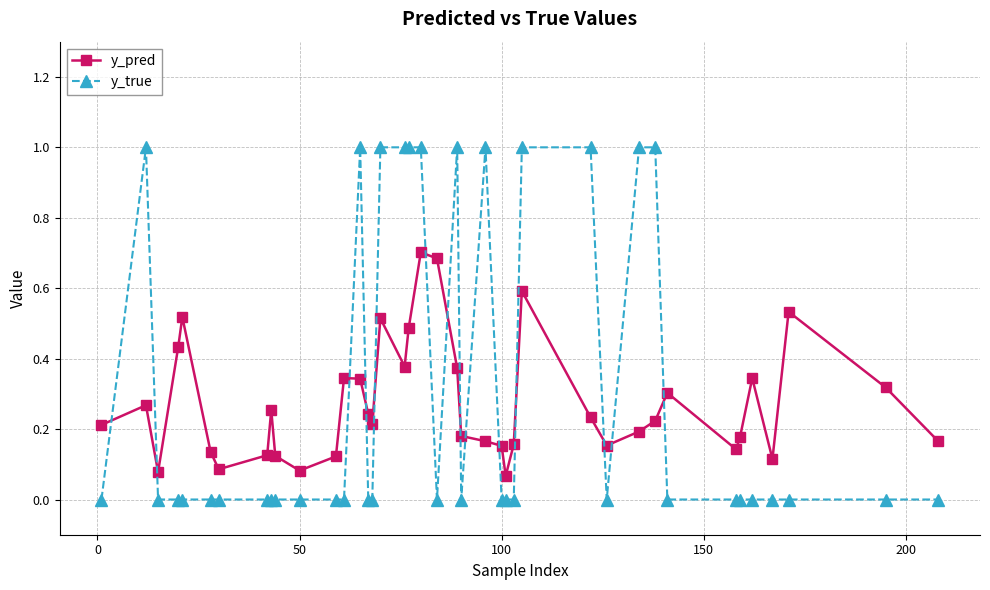

Which series has the widest spread of values?

y_true